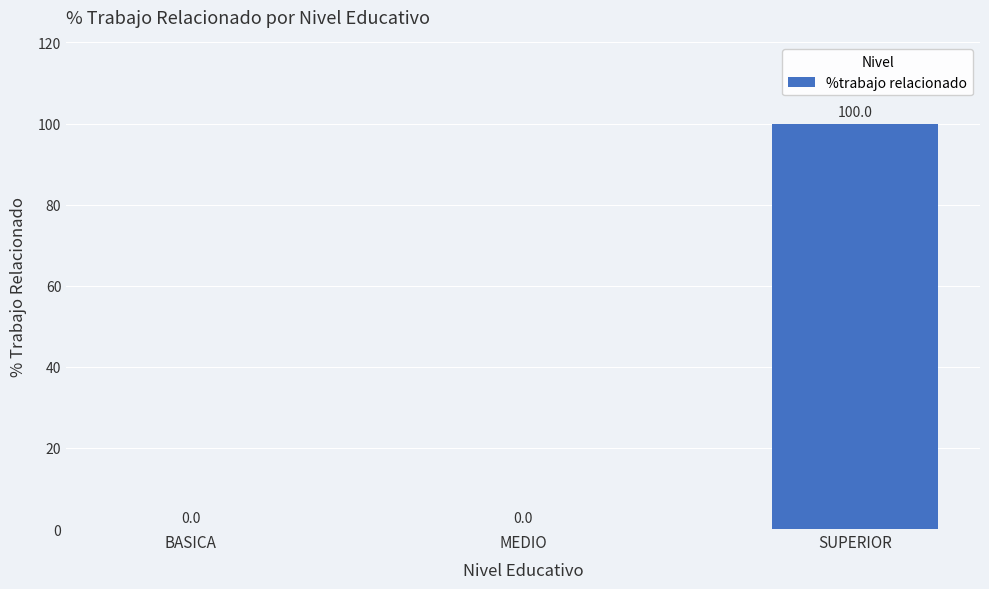

What is the sum of all values?

100